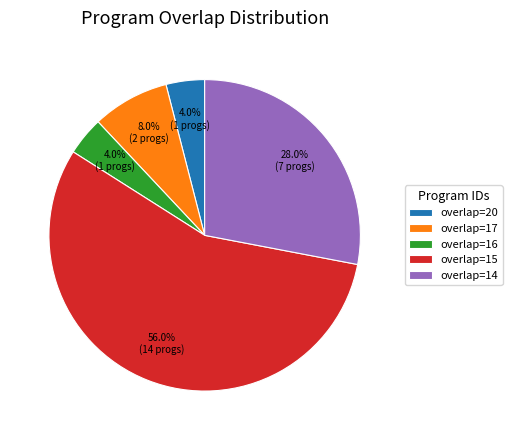

Is the sum of overlap=15 and overlap=20 greater than half?

Yes